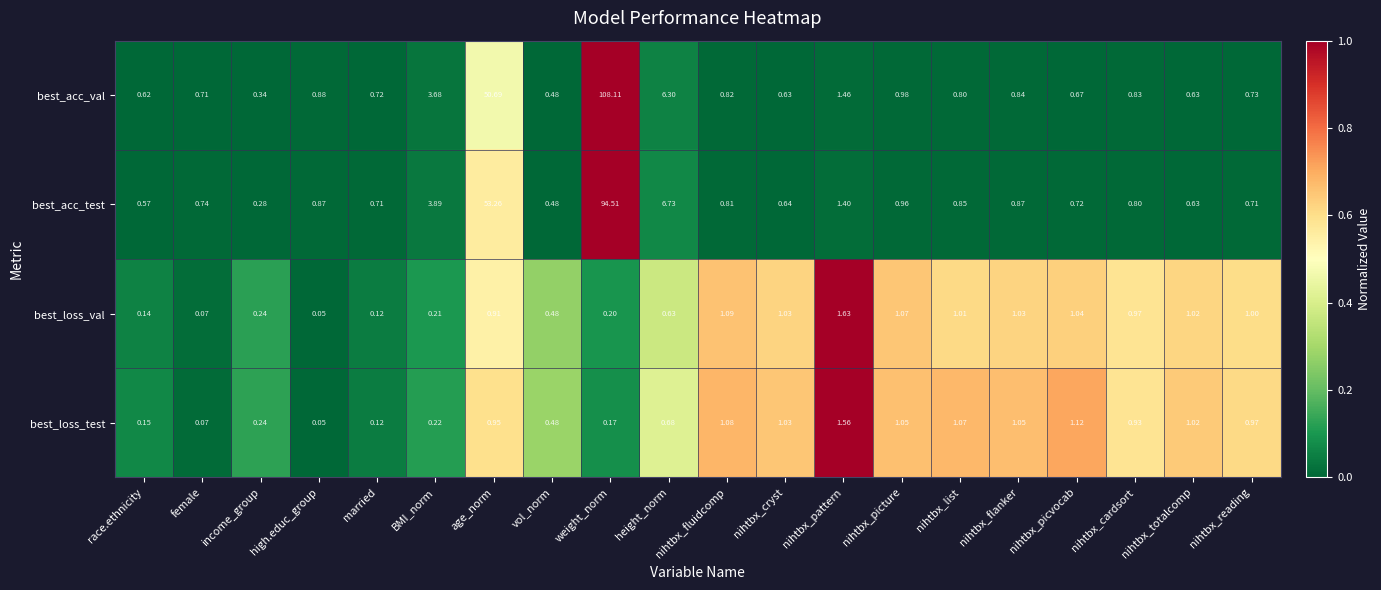

Which series has the largest total across all categories?

best_acc_val